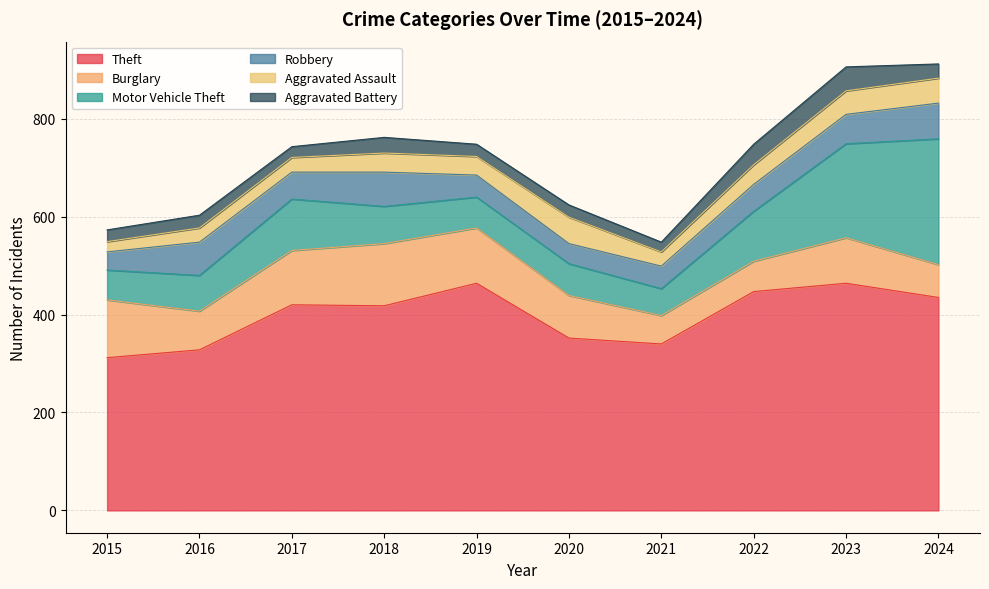

Where is Aggravated Assault nearest to the value 37?

2019